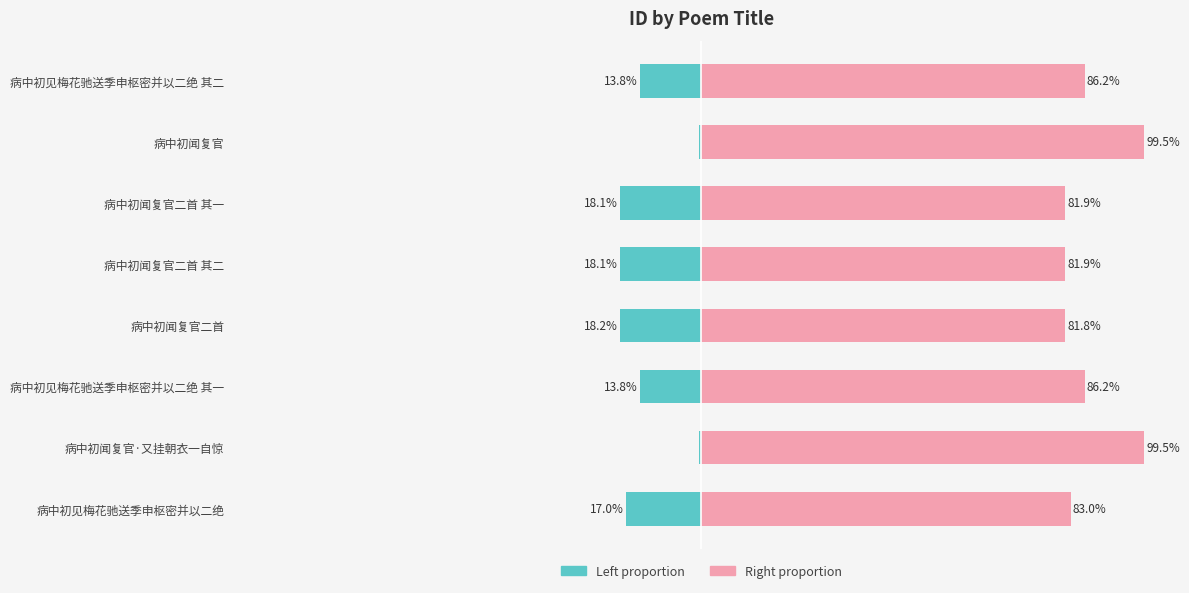

What is the difference between the col_0 (left proportion) values at 病中初见梅花驰送季申枢密并以二绝 其一 and 病中初闻复官?

13.3